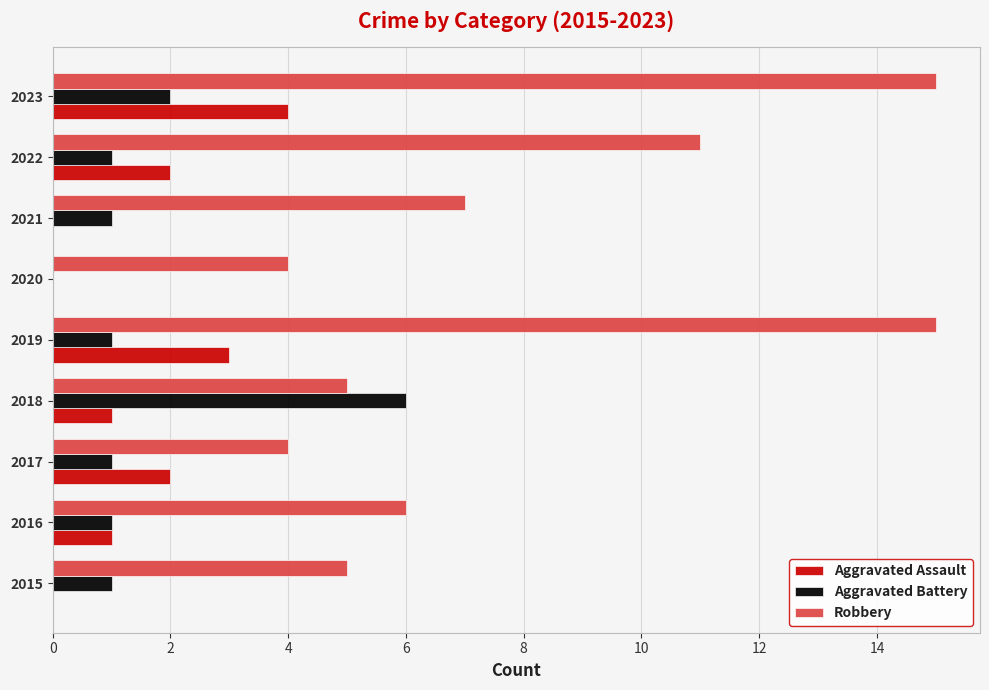

What is the greatest value displayed?

15